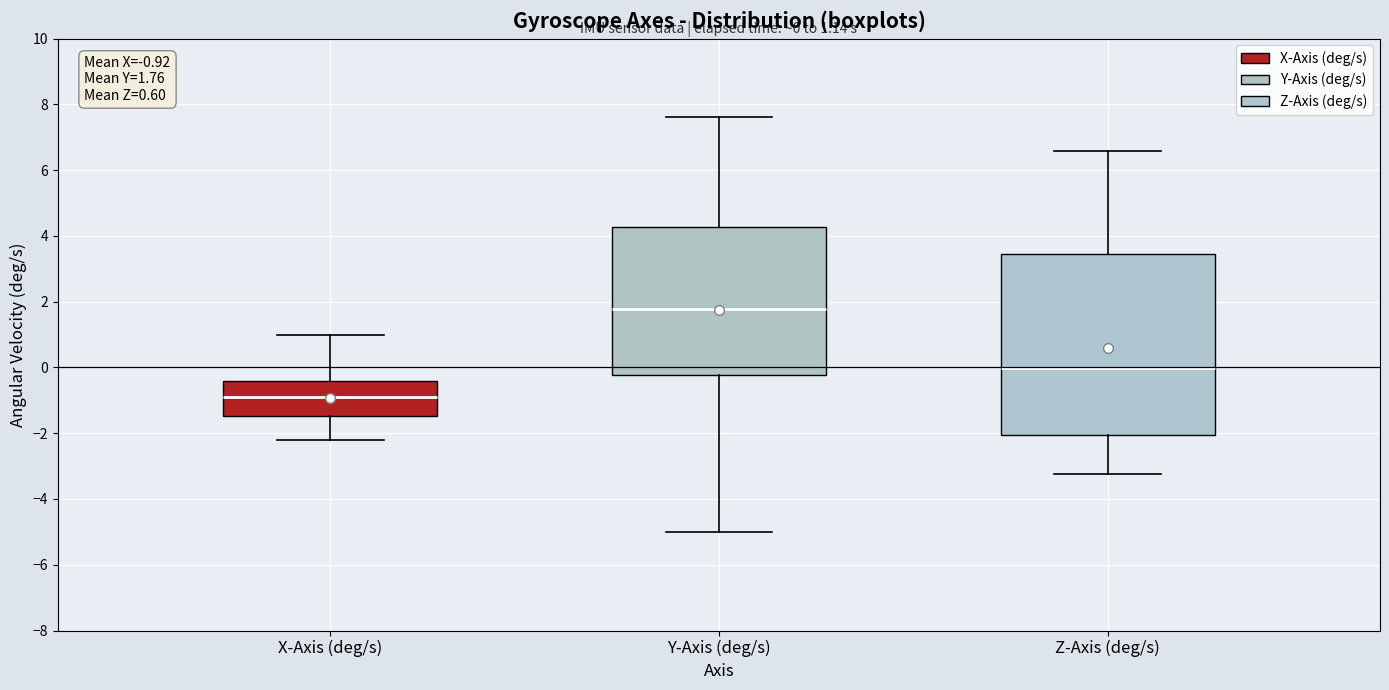

Which box is the tallest, from its lower edge to its upper edge?

Z-Axis (deg/s)